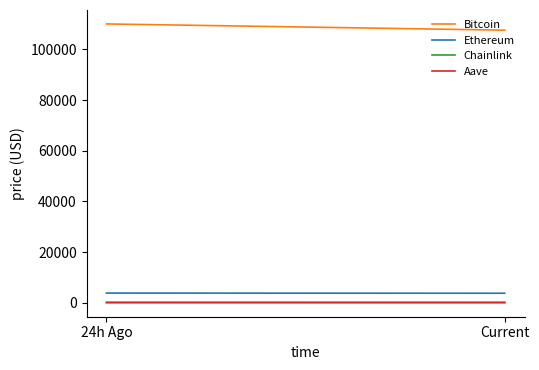

Count the Bitcoin values in the range 107608 to 110066.

2